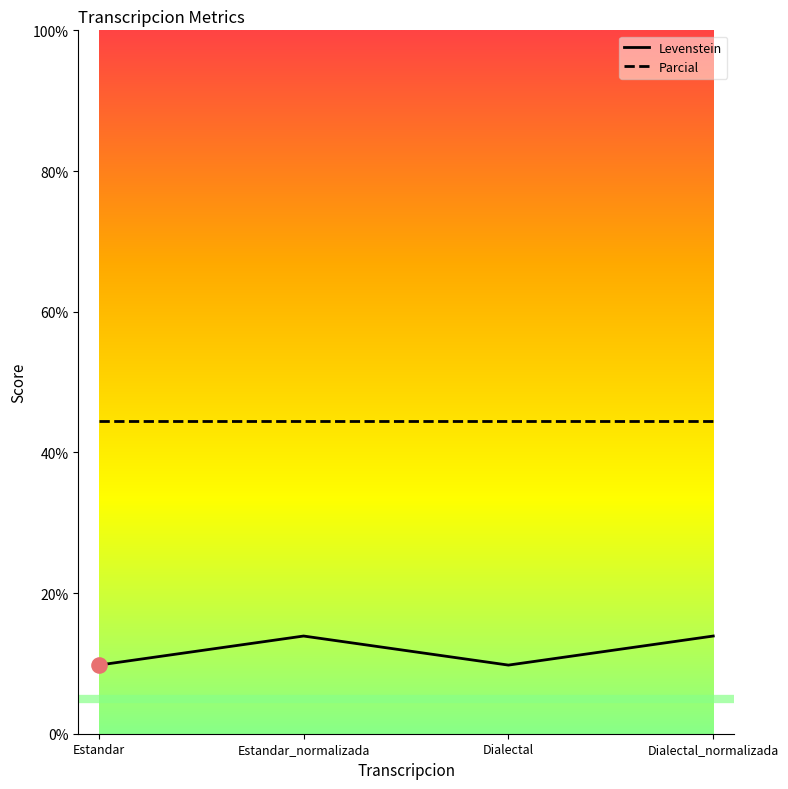

Is the value of Levenstein at Dialectal_normalizada greater than the value of Parcial at Estandar?

No